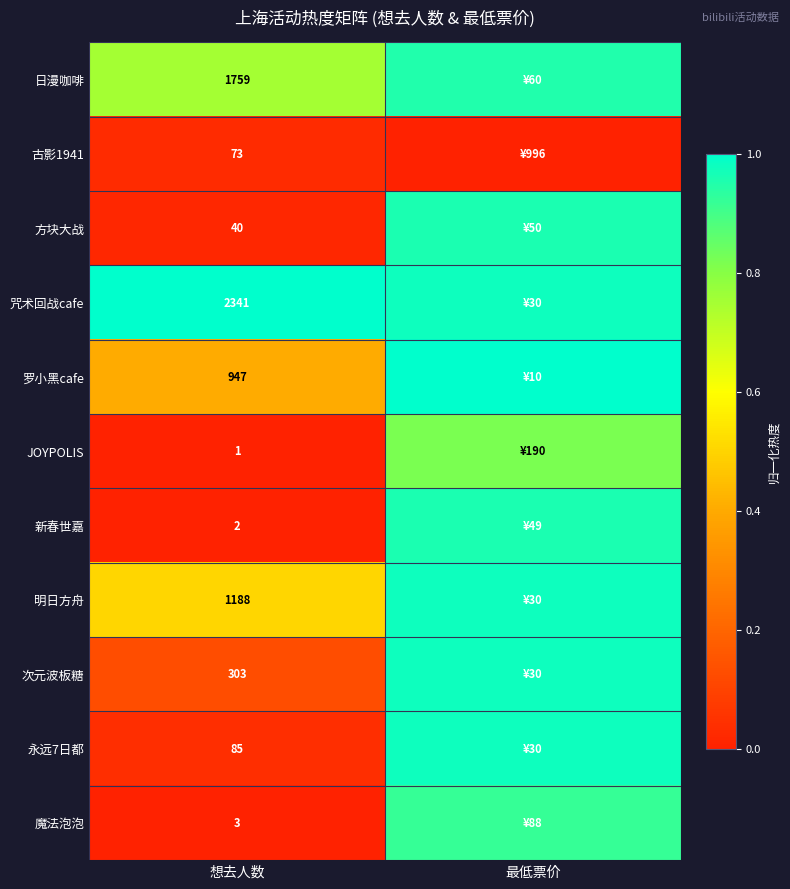

What is the maximum value shown in the chart?

1.0